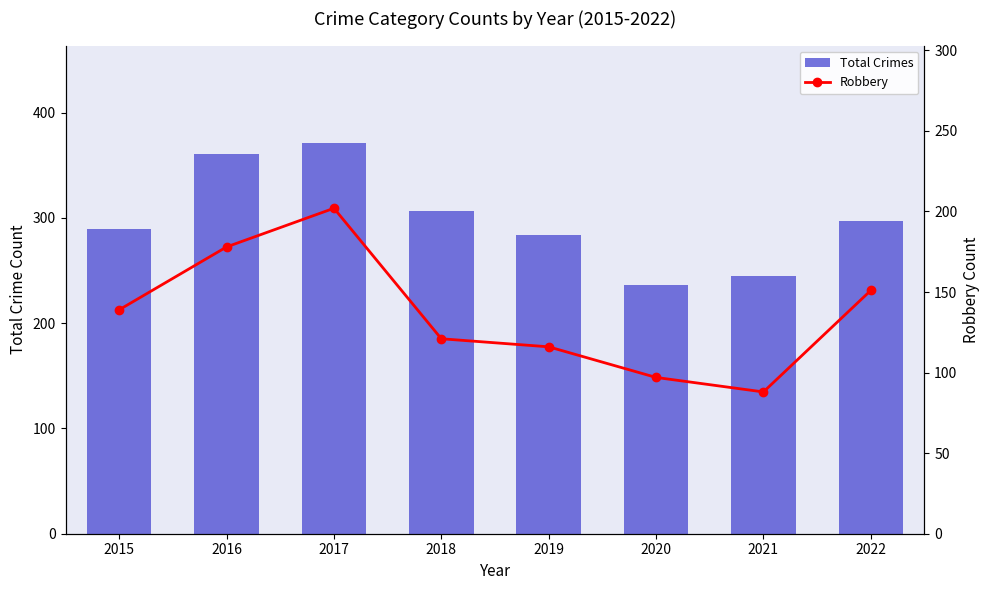

What are all the series names shown in the legend?

Total Crimes, Robbery